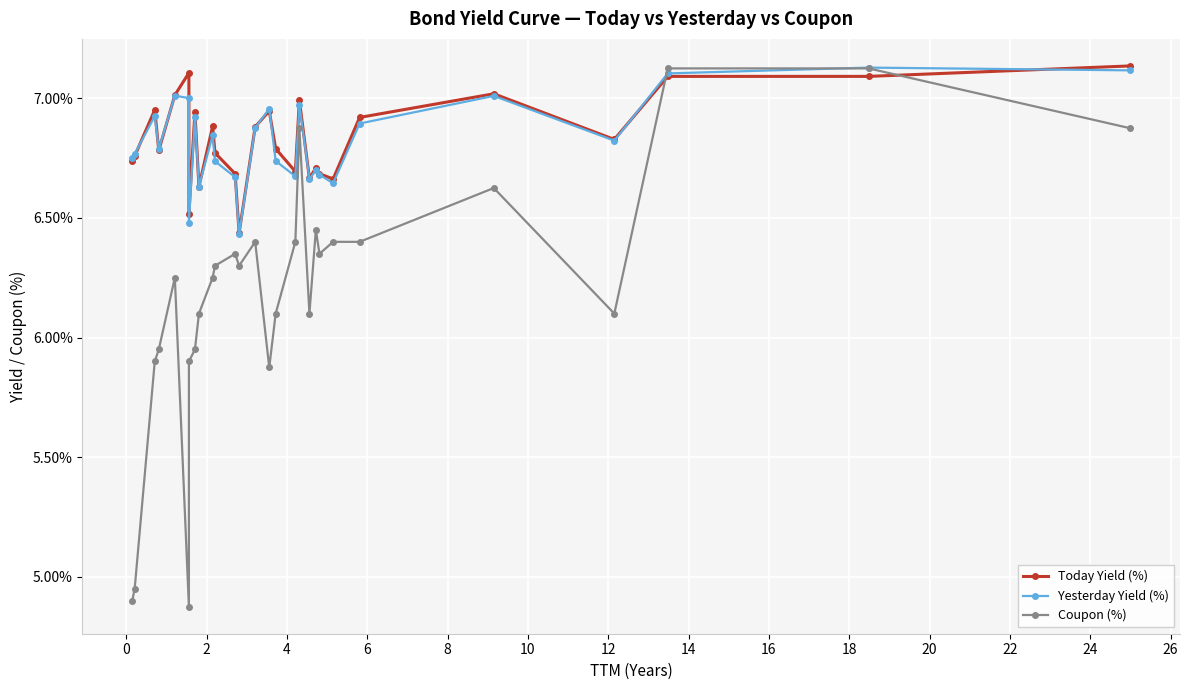

The value of Today Yield (%) at 12 is 2.2. True or false?

False